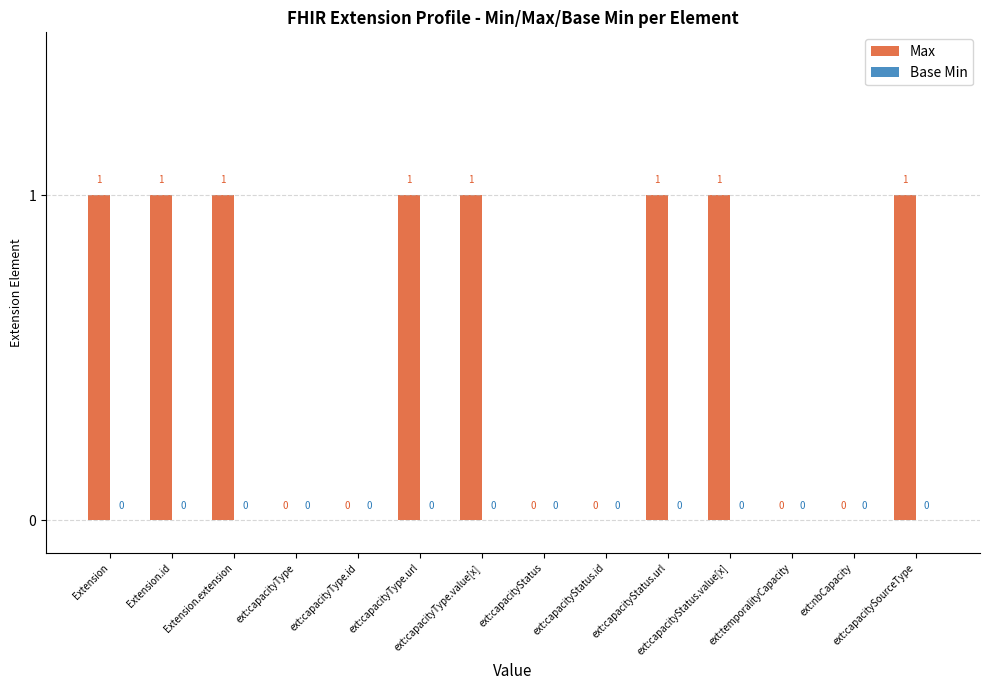

How many values are between 0 and 1?

14